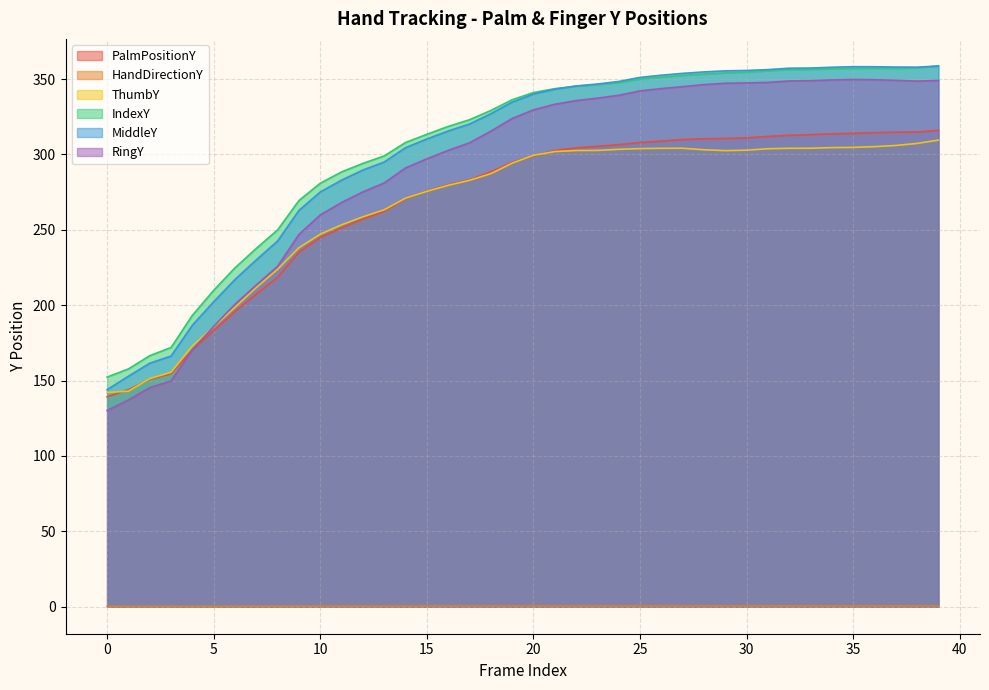

True or false: HandDirectionY and RingY intersect in this chart.

False